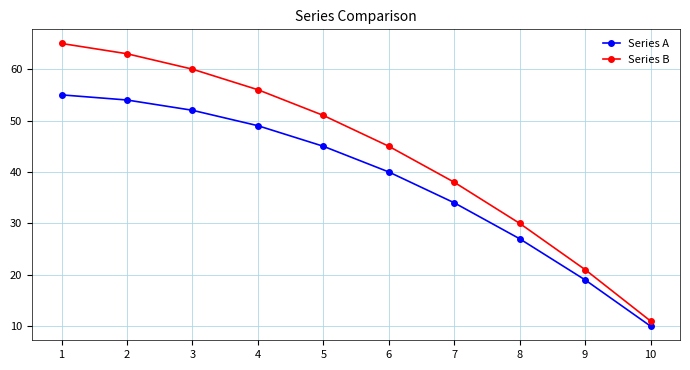

Reading left to right, list all the values displayed in this chart.

Series A: 55	54	52	49	45	40	34	27	19	10
Series B: 65	63	60	56	51	45	38	30	21	11